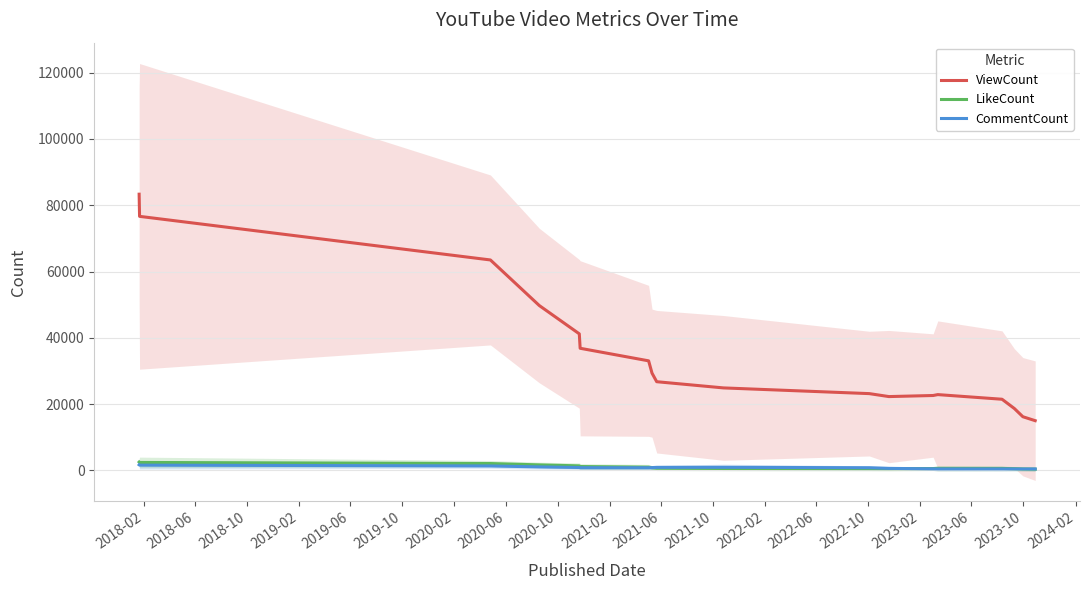

True or false: CommentCount and ViewCount intersect in this chart.

False